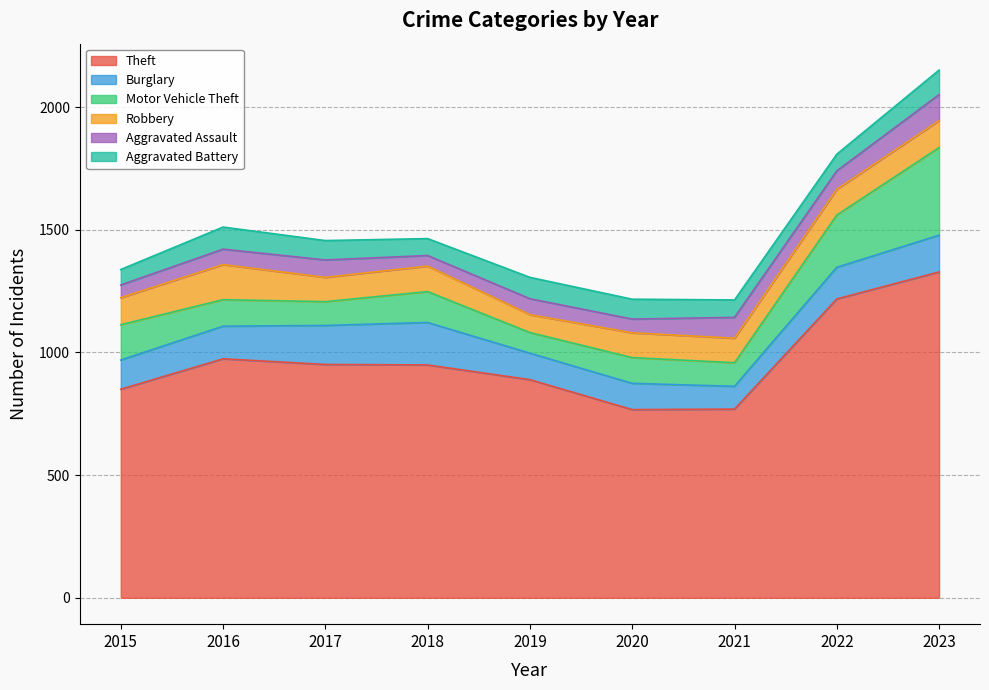

Is it true that Aggravated Battery equals 68 at 2022?

True